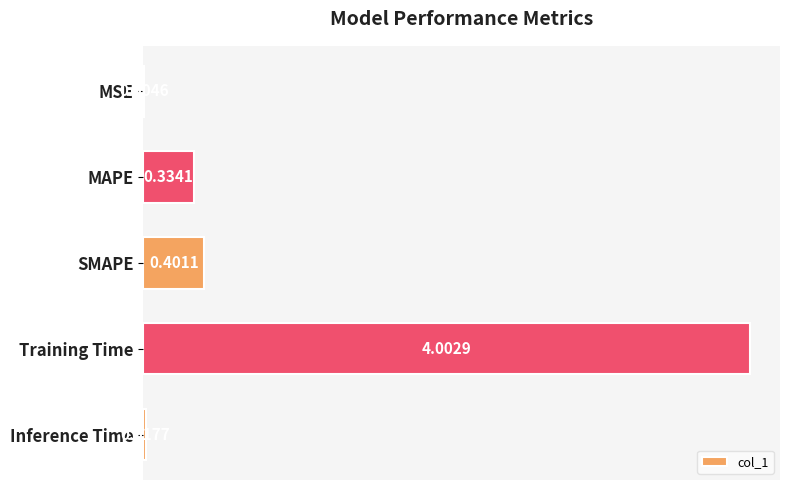

What is the change in value from MAPE to SMAPE?

+0.1